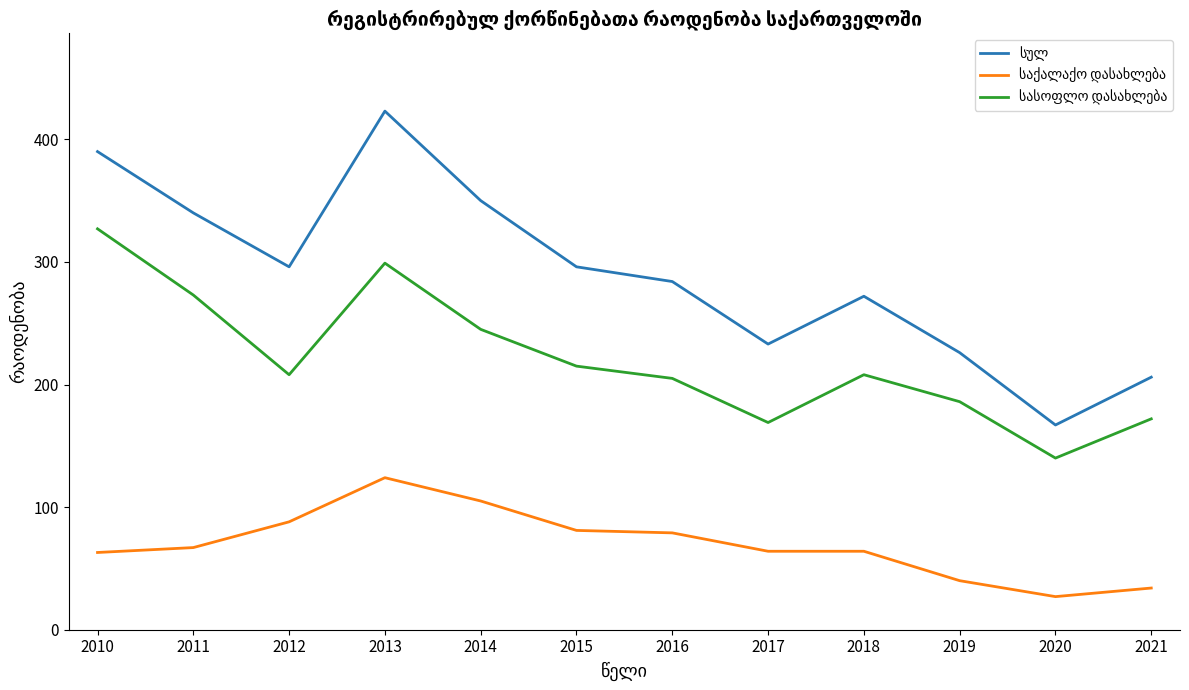

What is the difference between the highest and lowest values at 2010?

327